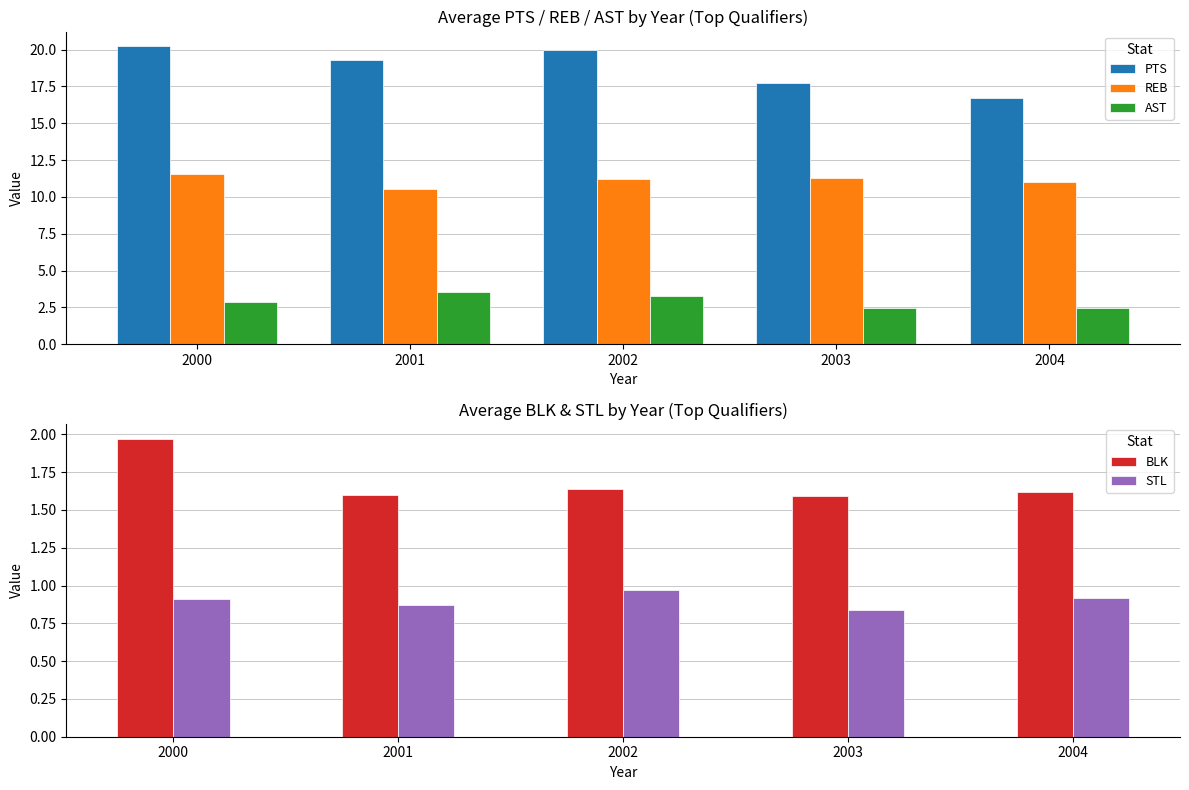

Rank the series at 2003 from lowest to highest value.

STL, BLK, AST, REB, PTS